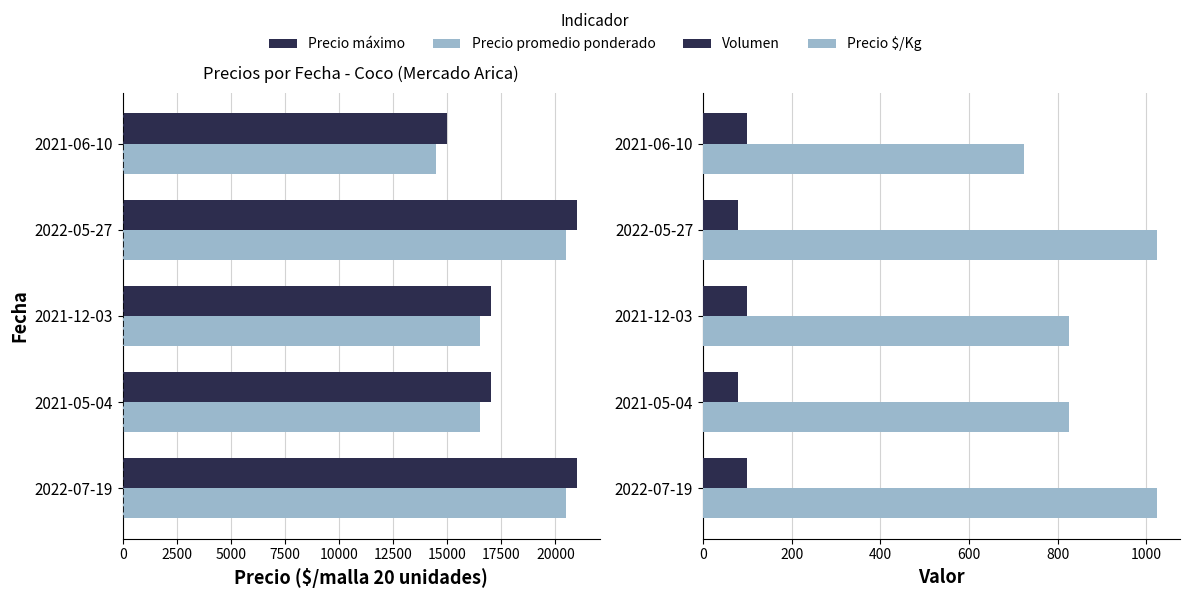

How many data points in Precio $/Kg are less than 825?

1